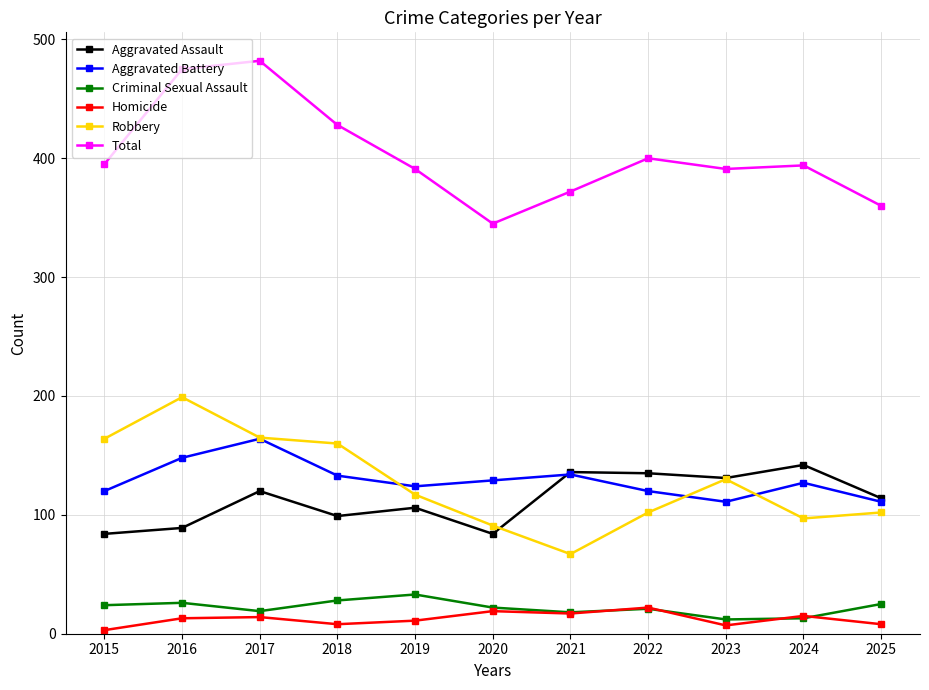

What is the value of the Aggravated Battery point at the 6th from the left?

129